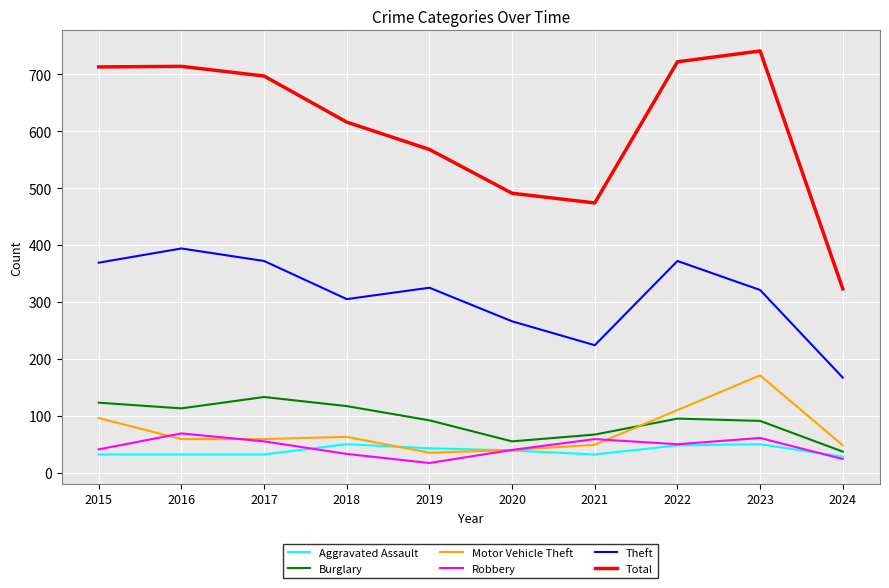

What is the difference between the highest and lowest values at 2024?

299